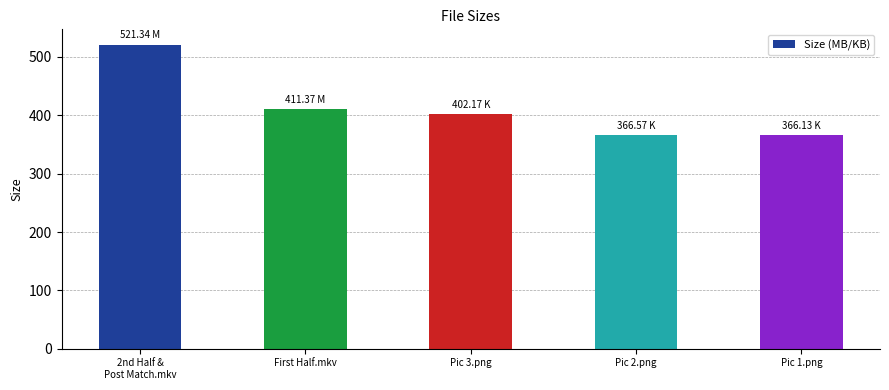

What is the difference between the second highest and minimum values?

45.2